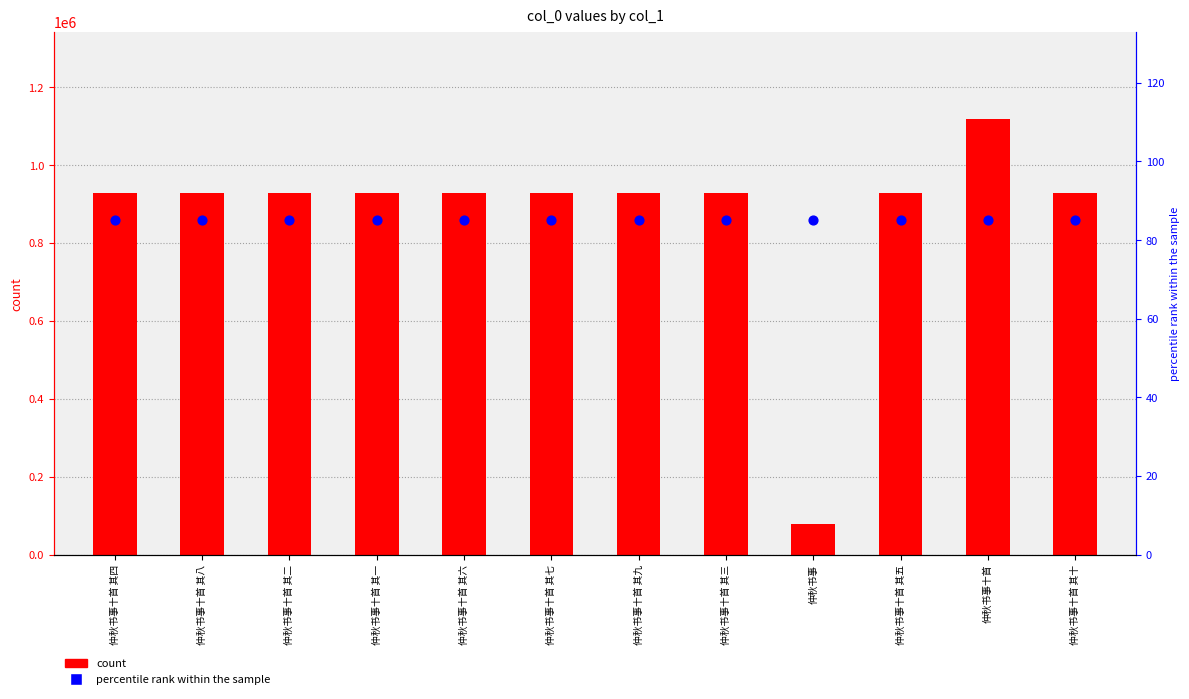

What are all the series names shown in the legend?

count, percentile rank within the sample